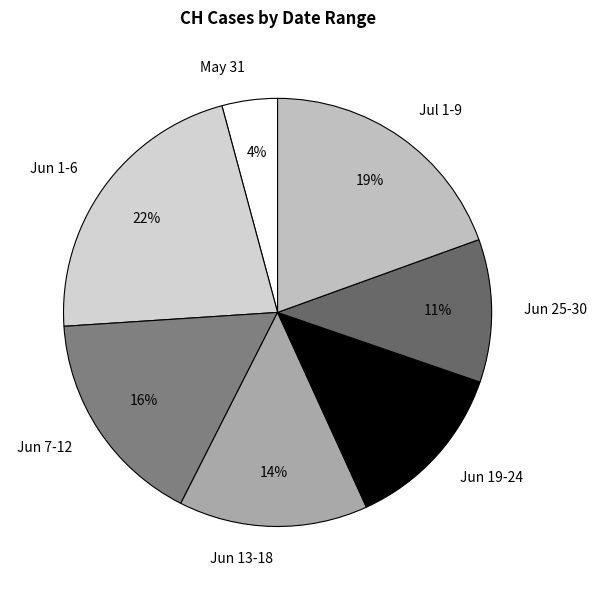

Is it true that Jun 25-30 is 1% of the pie?

False